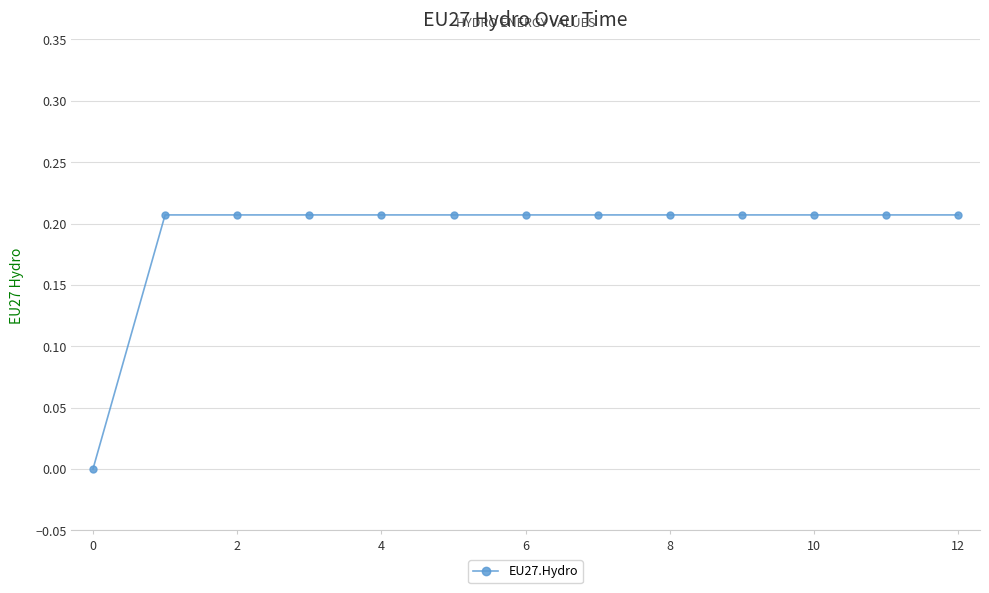

Does the chart have visible grid lines?

Yes